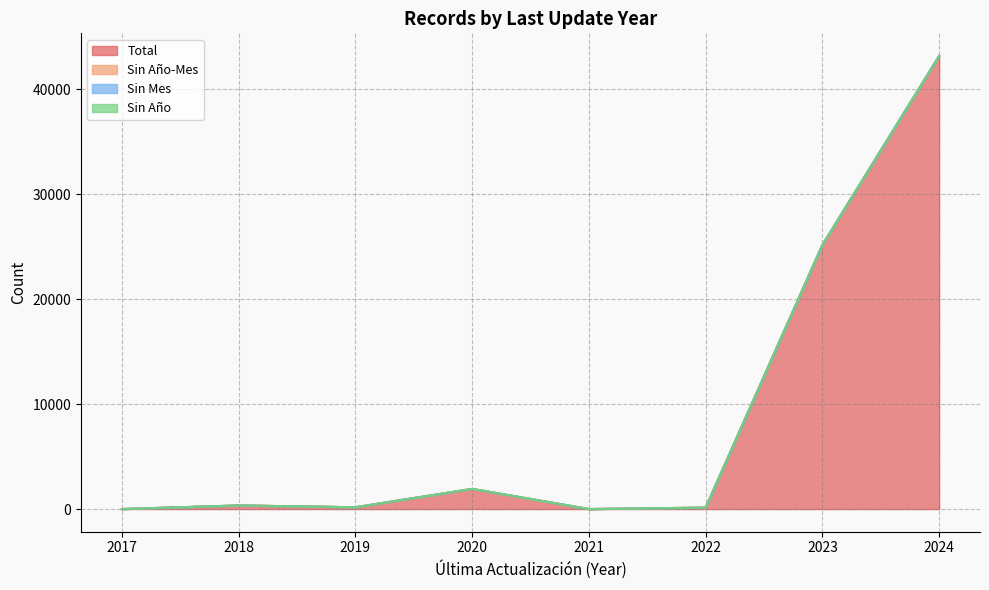

What is the maximum value shown in the chart?

43145